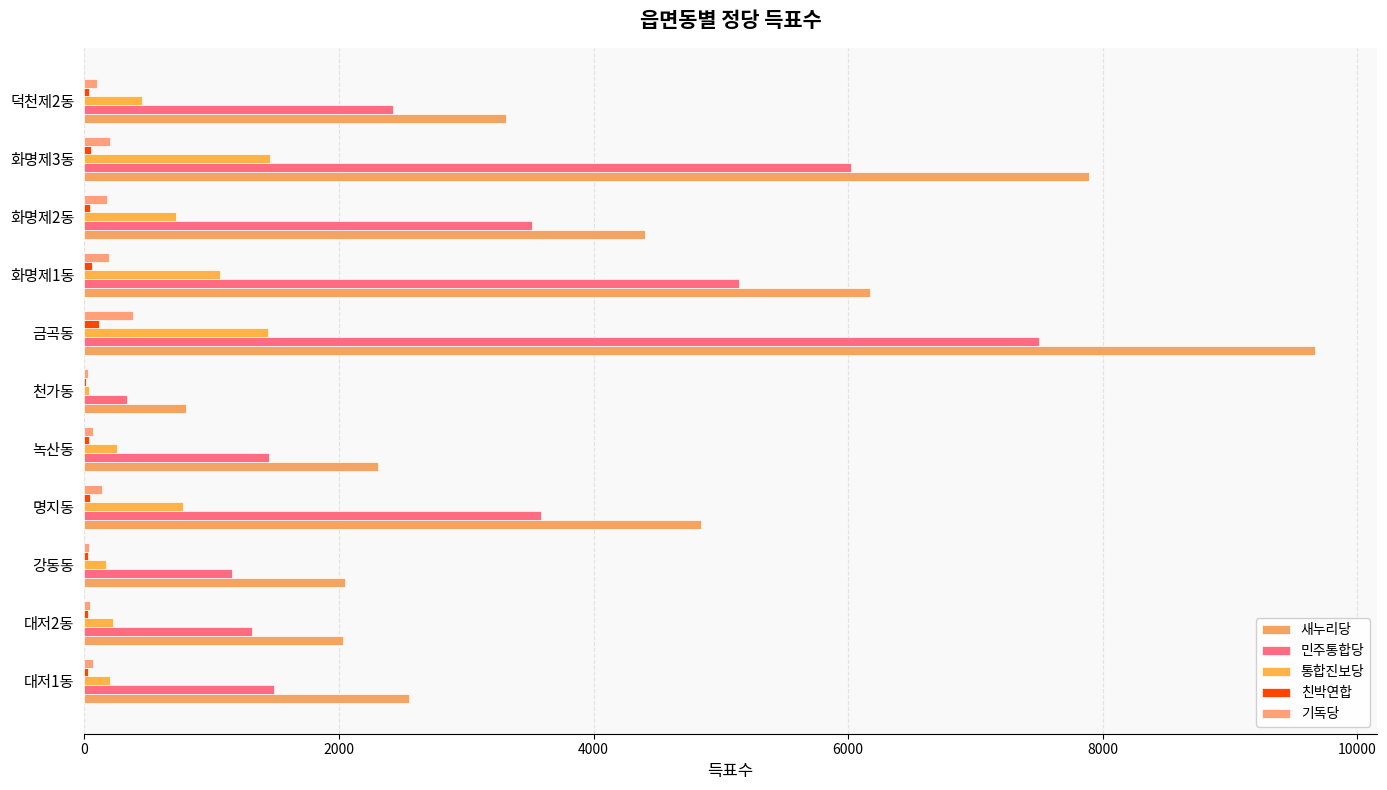

How many categories are shown in the chart?

11